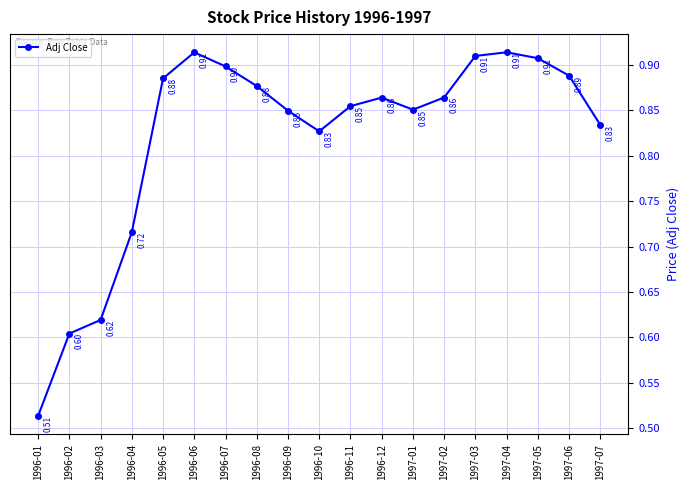

Count the values in the range 0 to 1.

19